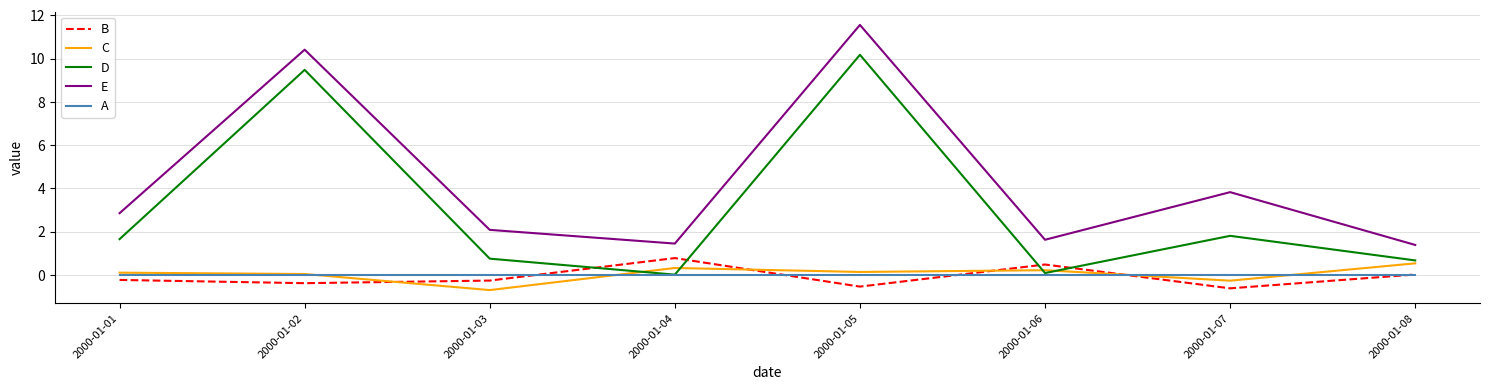

What is the maximum value shown in the chart?

11.6